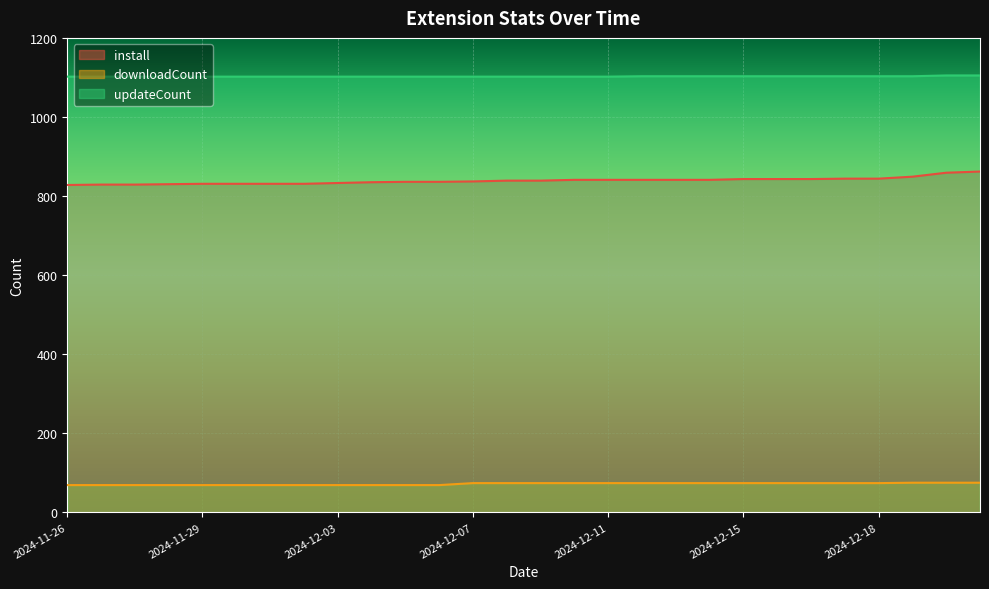

Rank the series by their average value, from highest to lowest.

updateCount, install, downloadCount